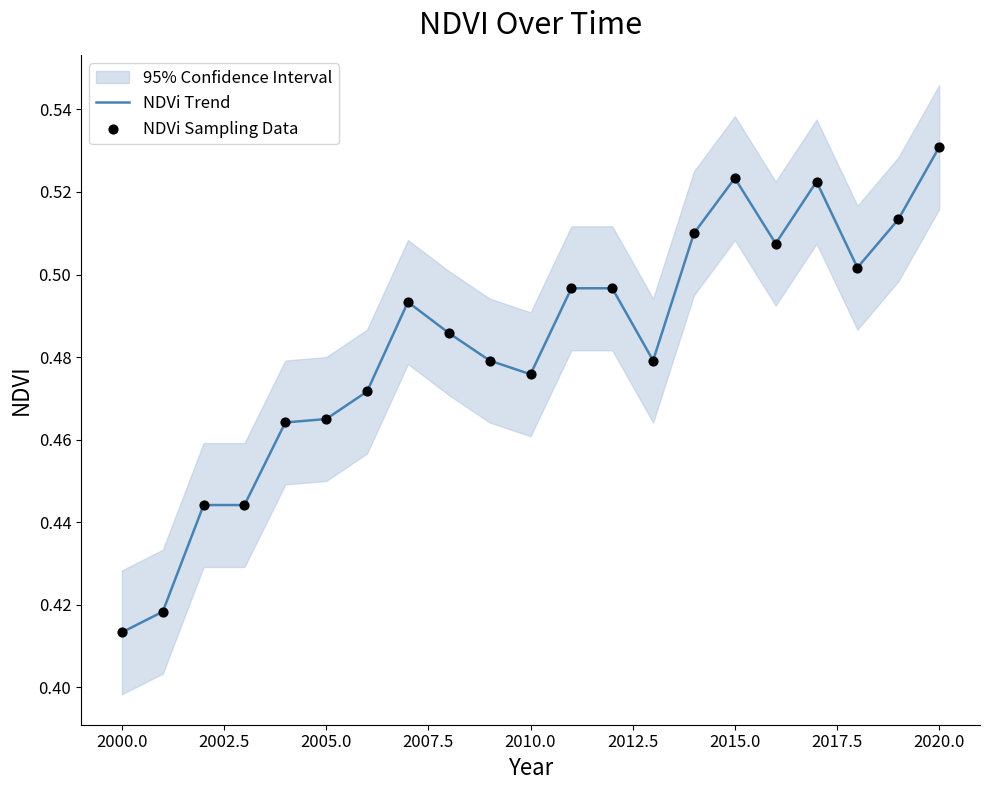

What are all the series names shown in the legend?

NDVi Trend, NDVi Sampling Data